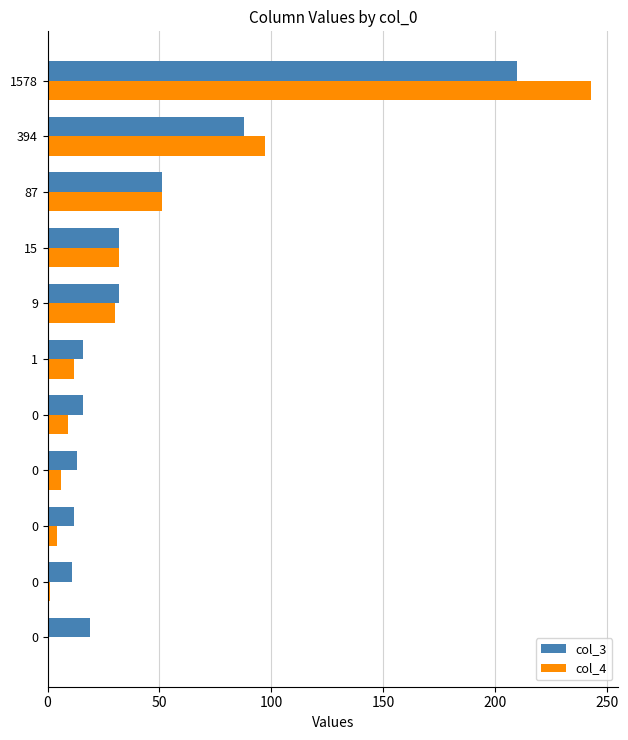

How many distinct data groups are displayed?

2